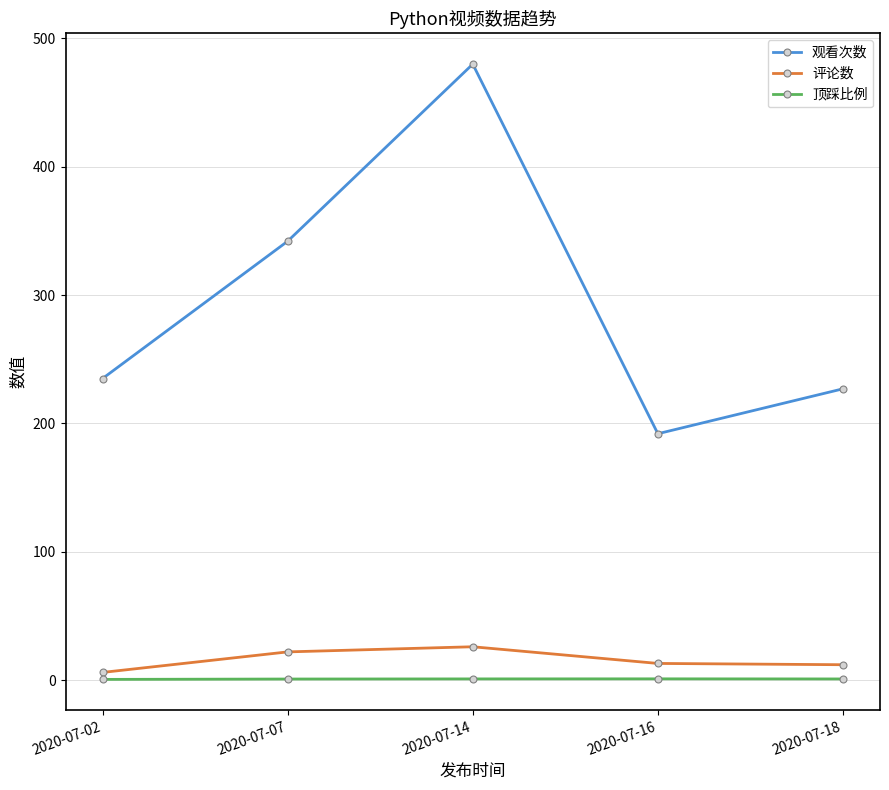

What is the average value of the 顶踩比例 series?

0.9